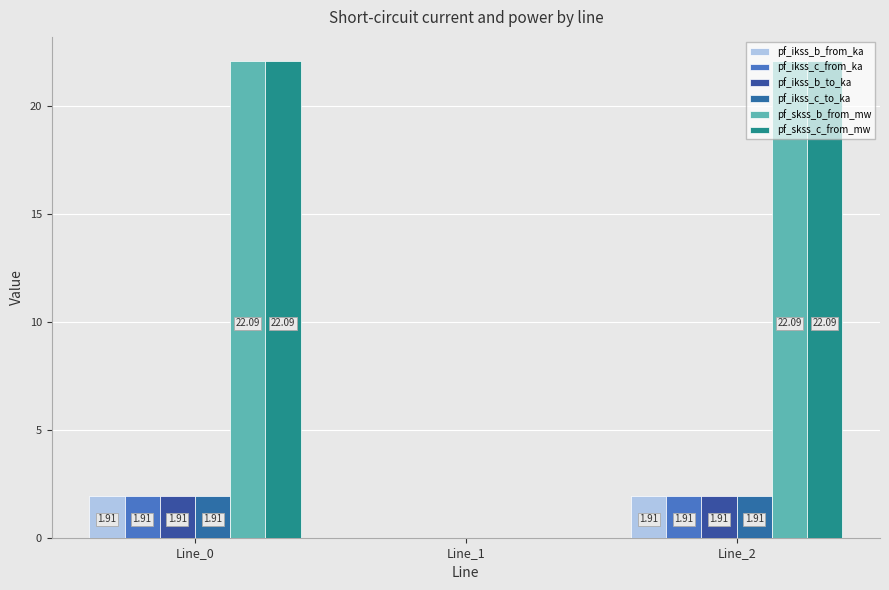

Rank the series by their maximum value, from lowest to highest.

pf_ikss_b_to_ka, pf_ikss_b_from_ka, pf_ikss_c_from_ka, pf_ikss_c_to_ka, pf_skss_b_from_mw, pf_skss_c_from_mw